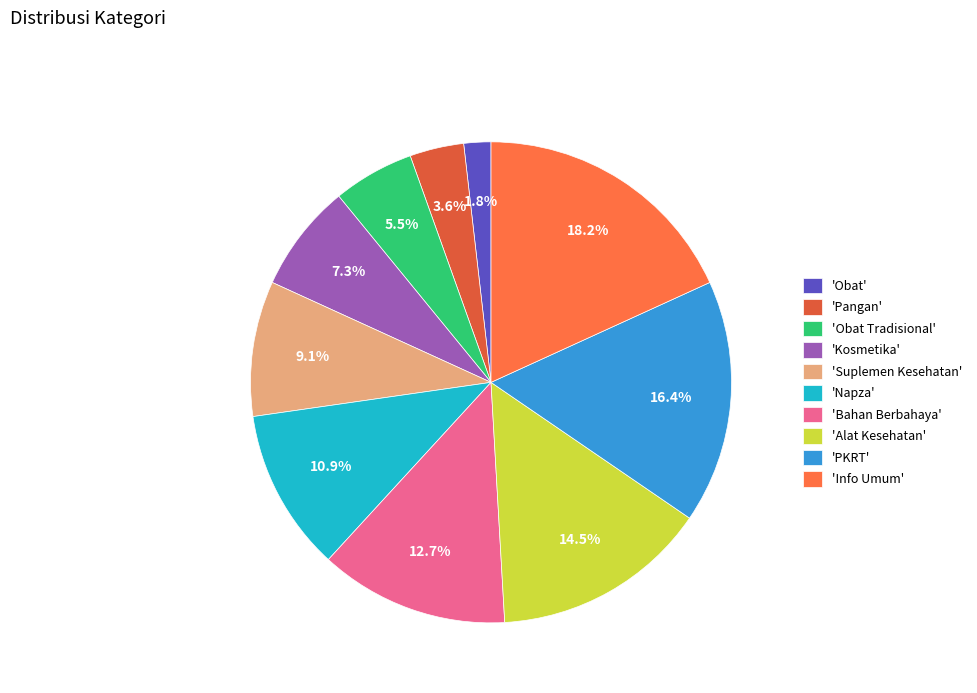

How many segments does this pie chart have?

10